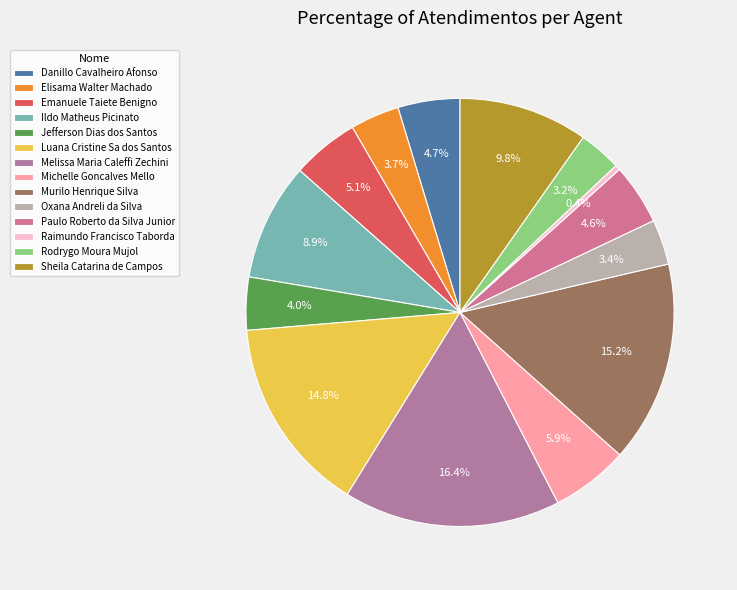

What percentage is the Jefferson Dias dos Santos slice, to the nearest percent?

4%